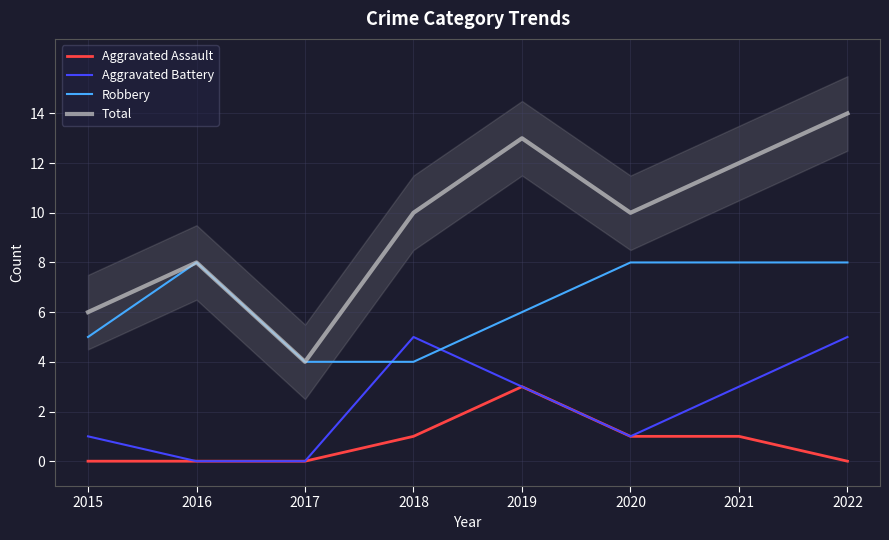

What is the value of the Total point at the 1st from the left?

6